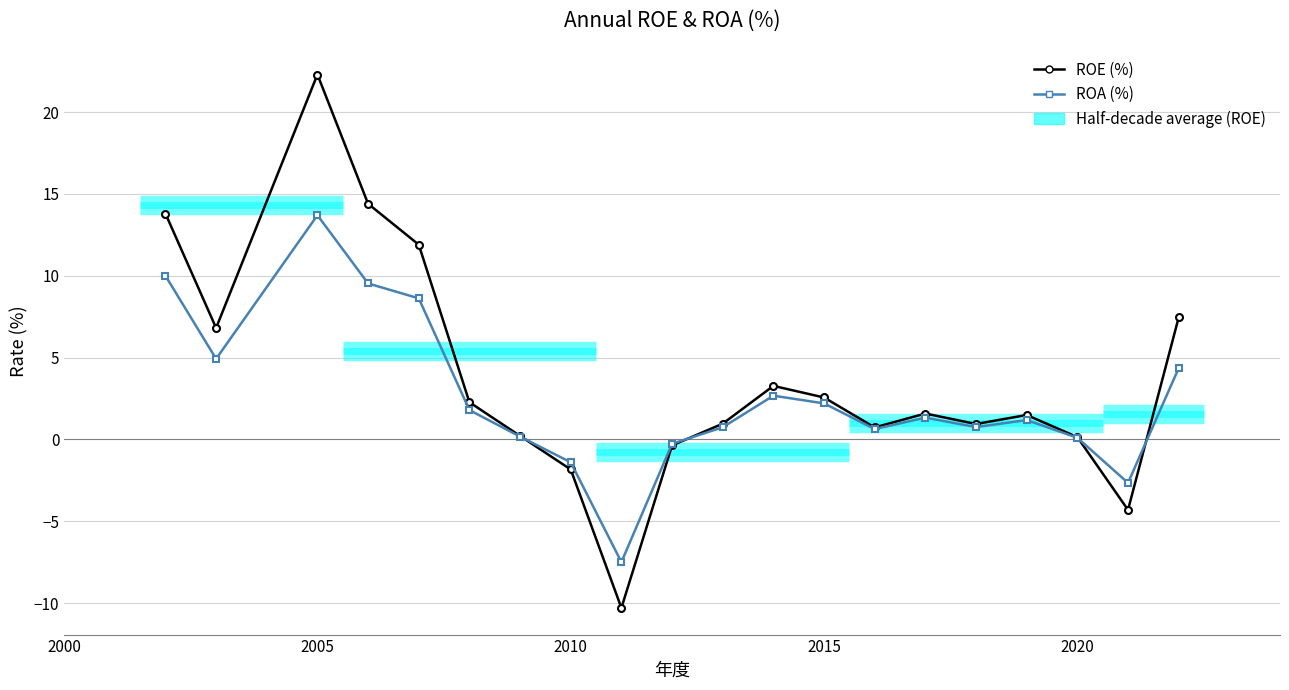

Which series has the widest spread of values?

ROE (%)